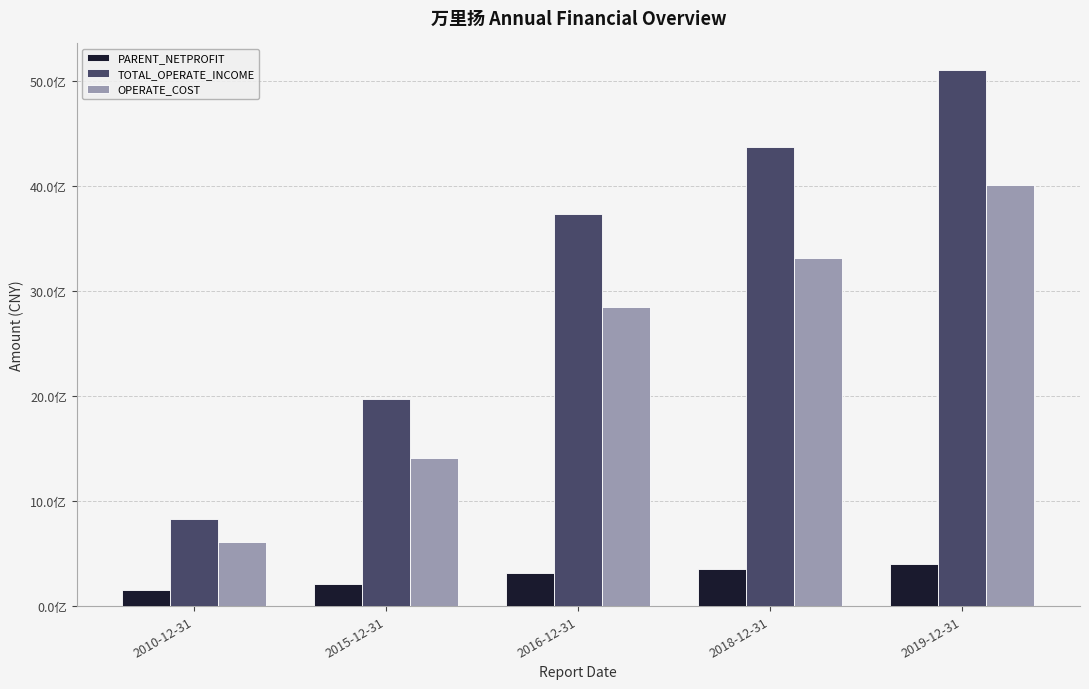

Which series has the largest total across all categories?

TOTAL_OPERATE_INCOME